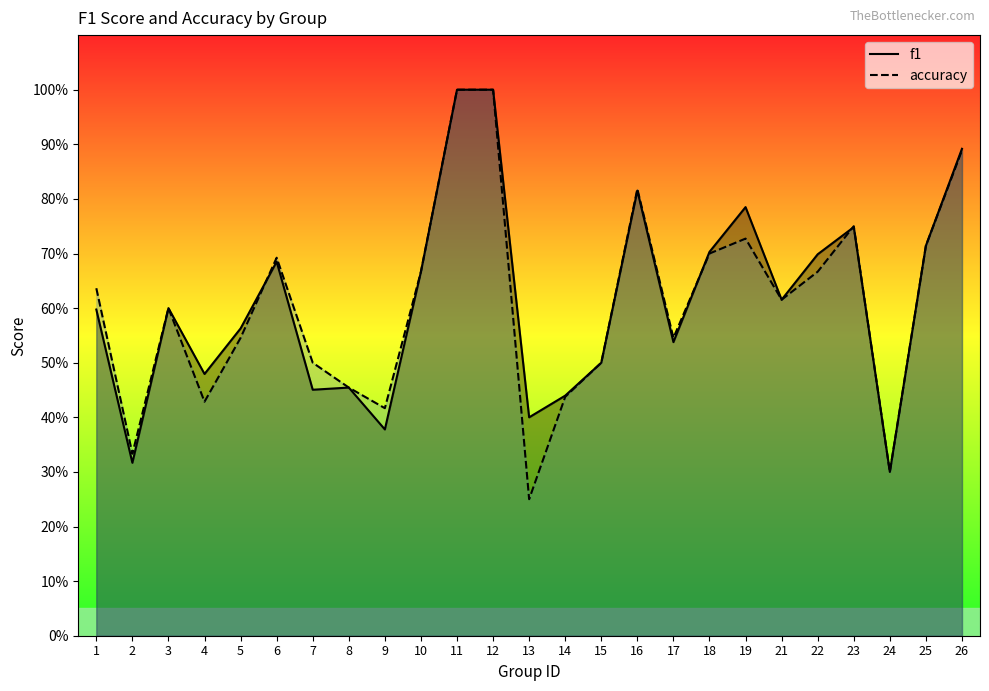

What is the sum of all accuracy values?

15.2